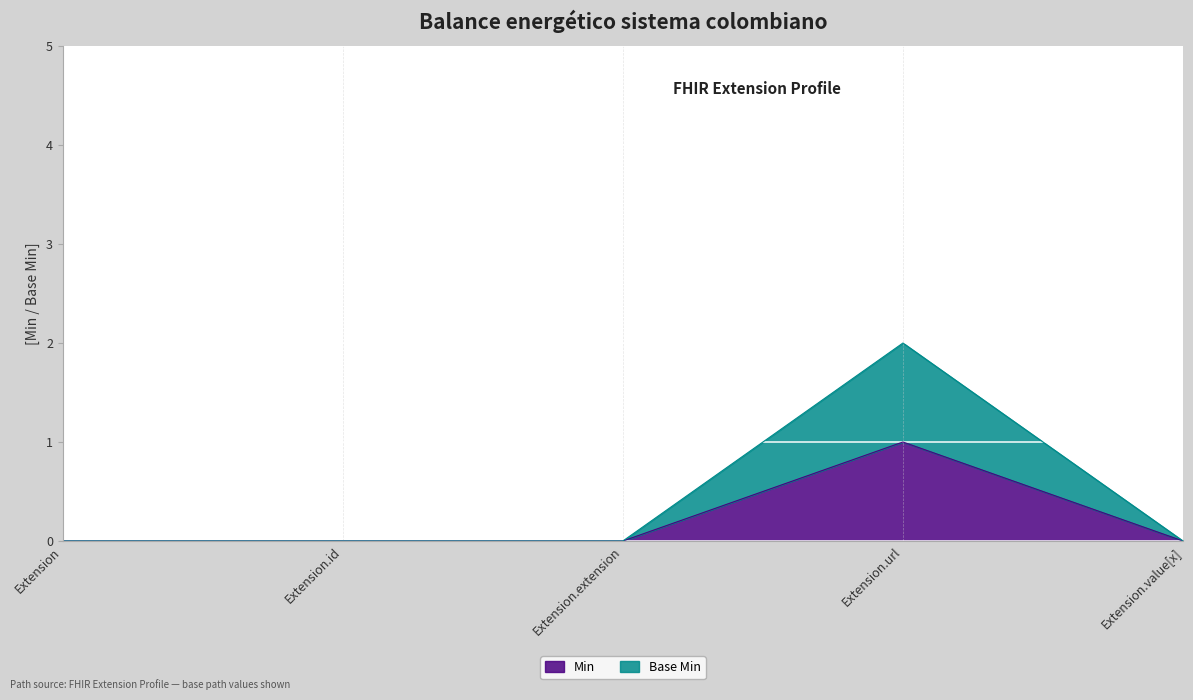

Reading left to right, what are all the values shown in this chart?

Min: 0	0	0	1	0
Base Min: 0	0	0	2	0